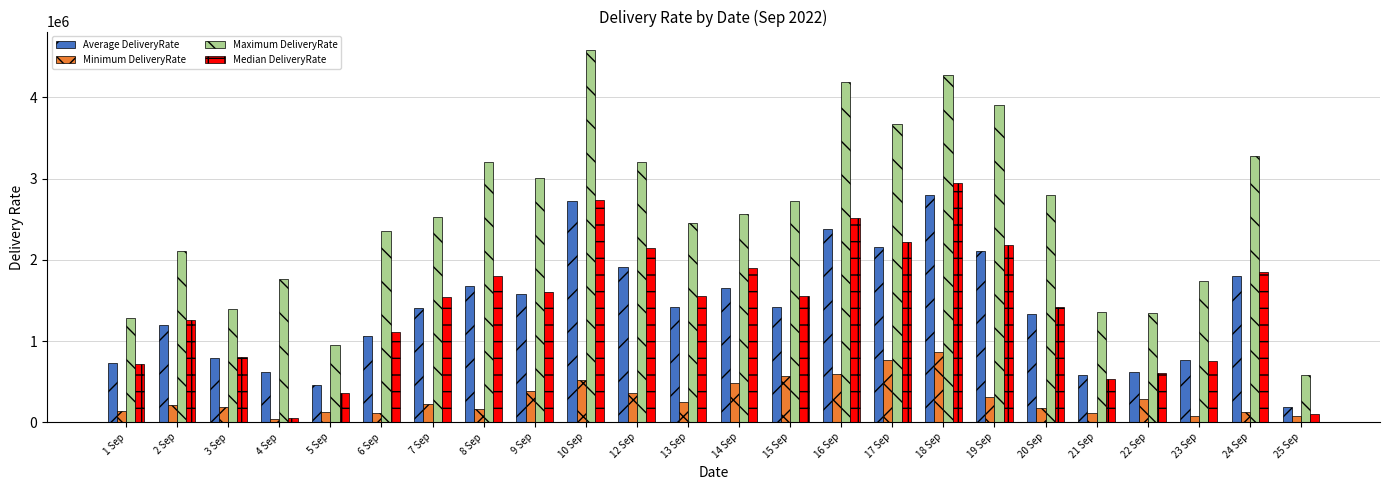

What are all the series names shown in the legend?

Average DeliveryRate, Minimum DeliveryRate, Maximum DeliveryRate, Median DeliveryRate